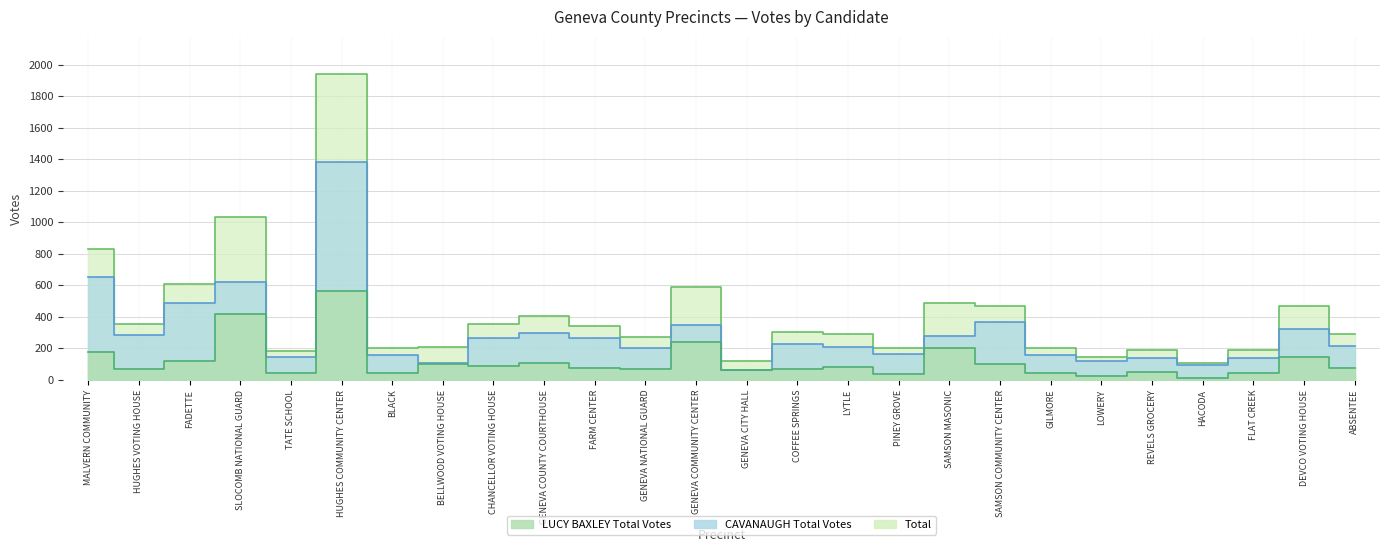

At which category does LUCY BAXLEY Total Votes reach its first local peak?

SLOCOMB NATIONAL GUARD